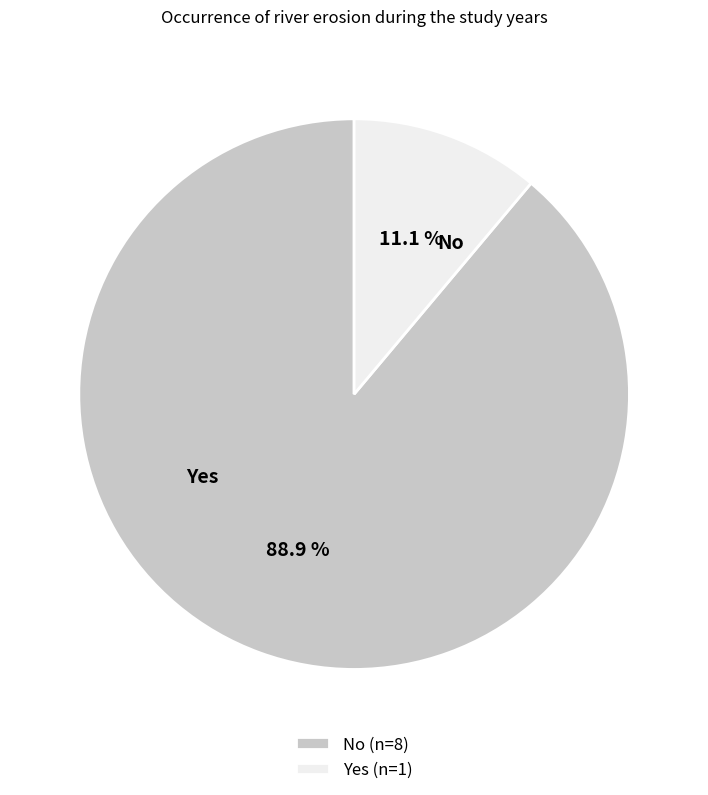

True or false: No accounts for 99% of the total.

False